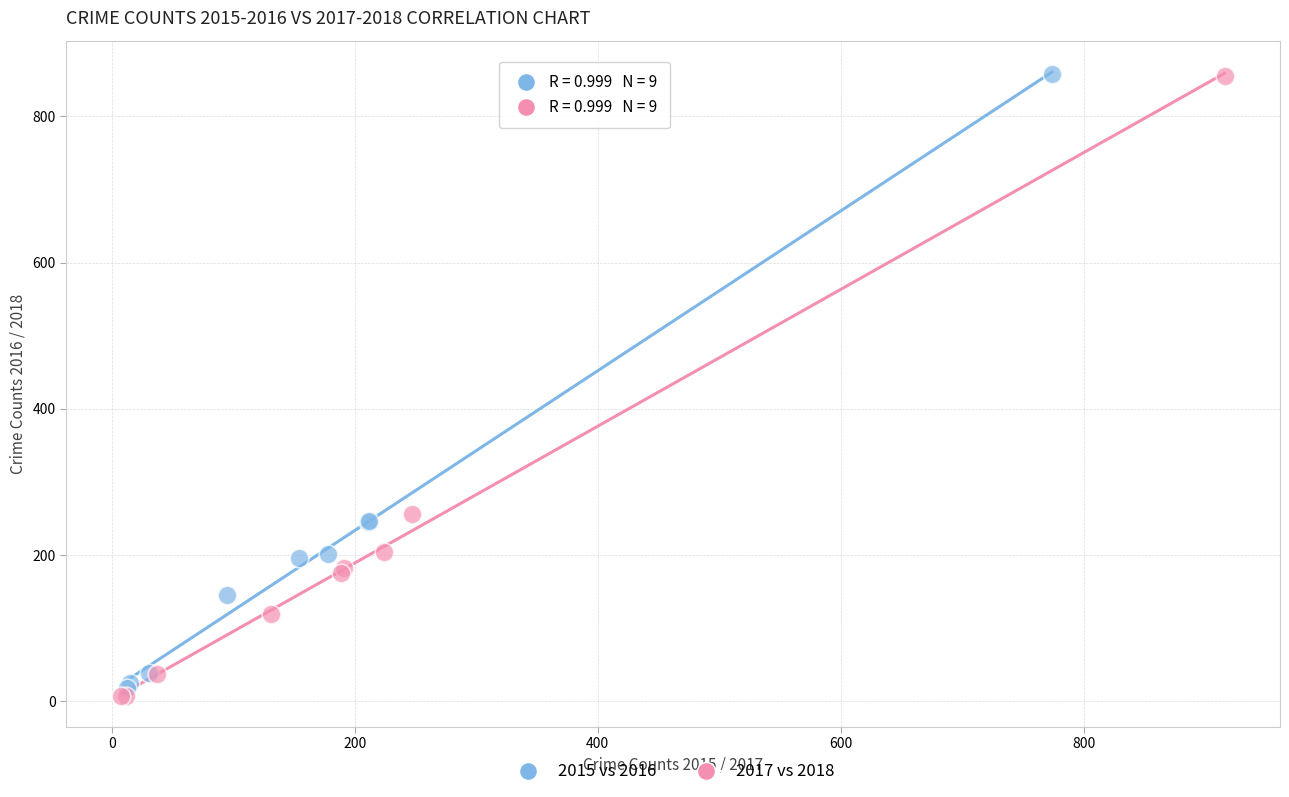

Which series has the largest Y range (max minus min)?

2017 vs 2018